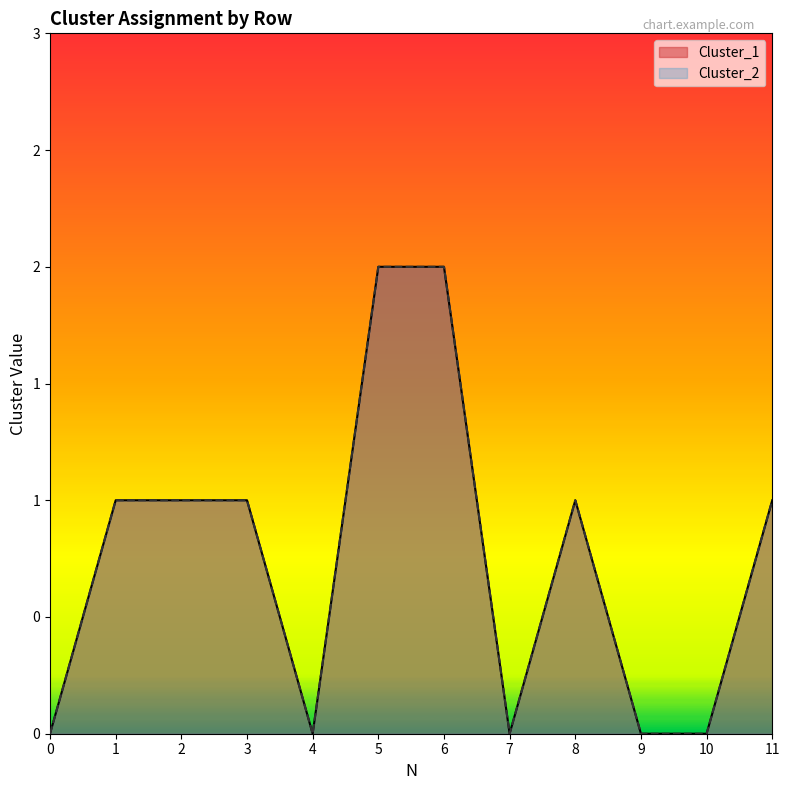

True or false: Cluster_2 has a value of 2 at 5.

True